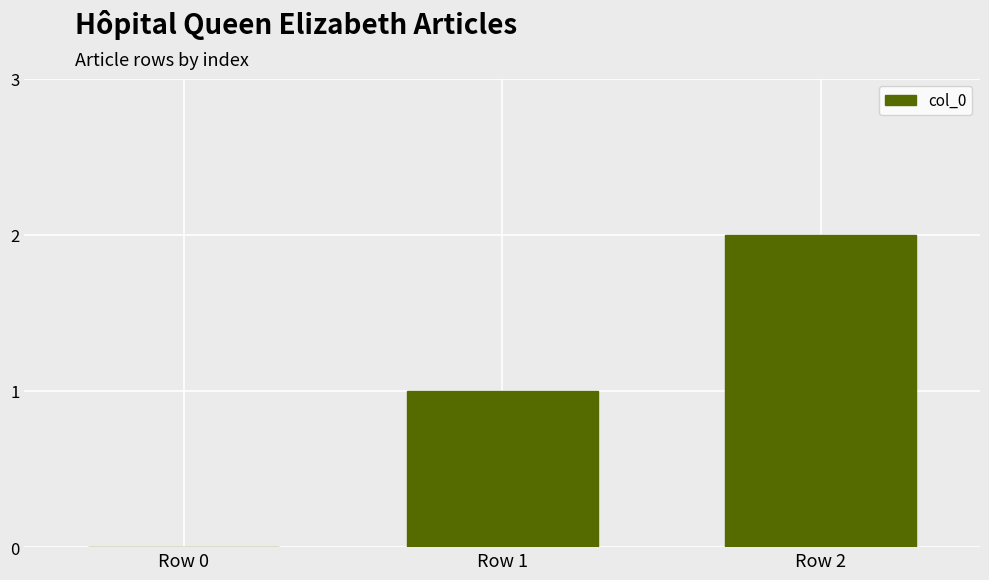

The chart shows a value of 1 at Row 1. True or false?

True